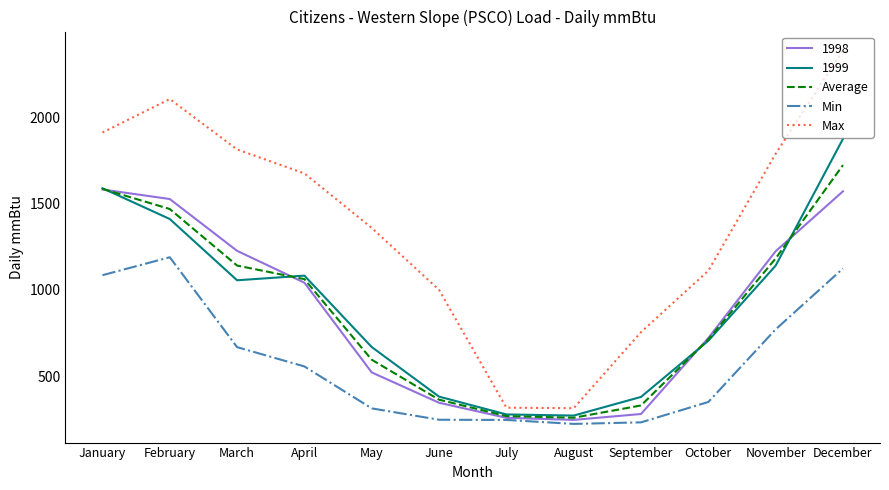

Rank the series by their maximum value, from lowest to highest.

Min, 1998, Average, 1999, Max